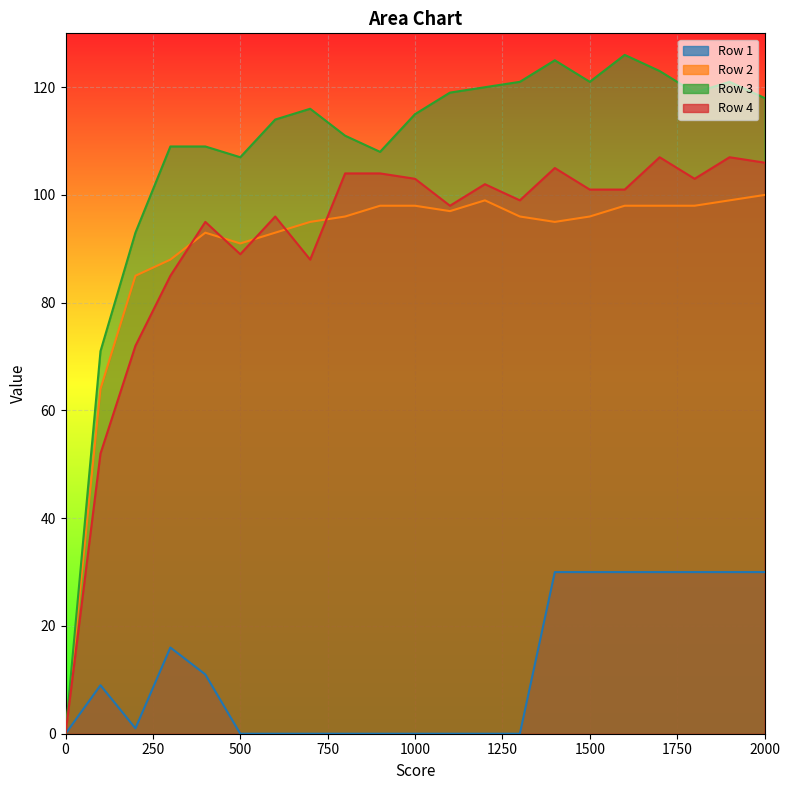

What is the approximate value of Row 2 at 300, to the nearest 50?

100